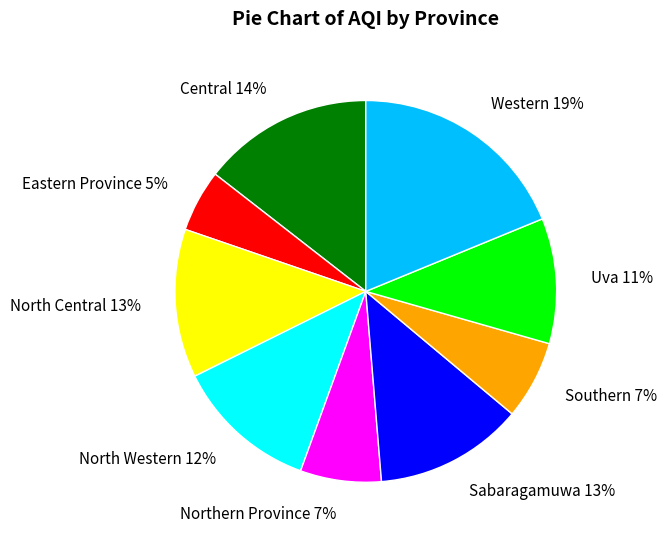

Count the number of slices in the pie.

9